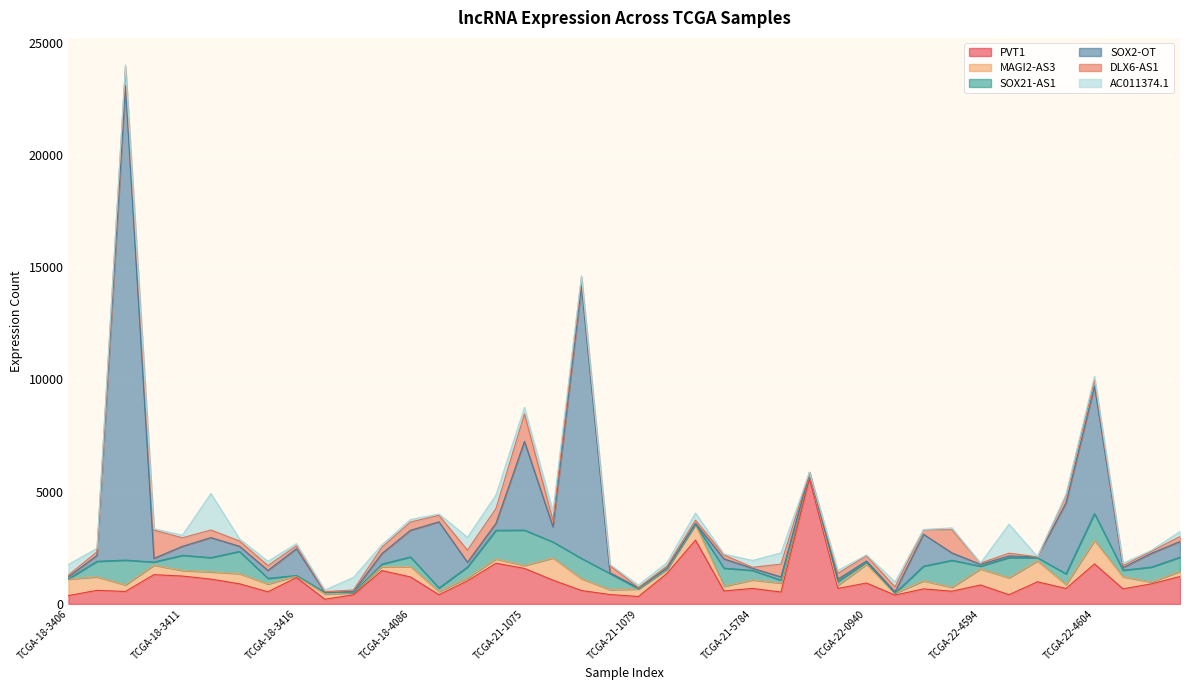

The value of PVT1 at TCGA-21-1075 is 948. True or false?

False